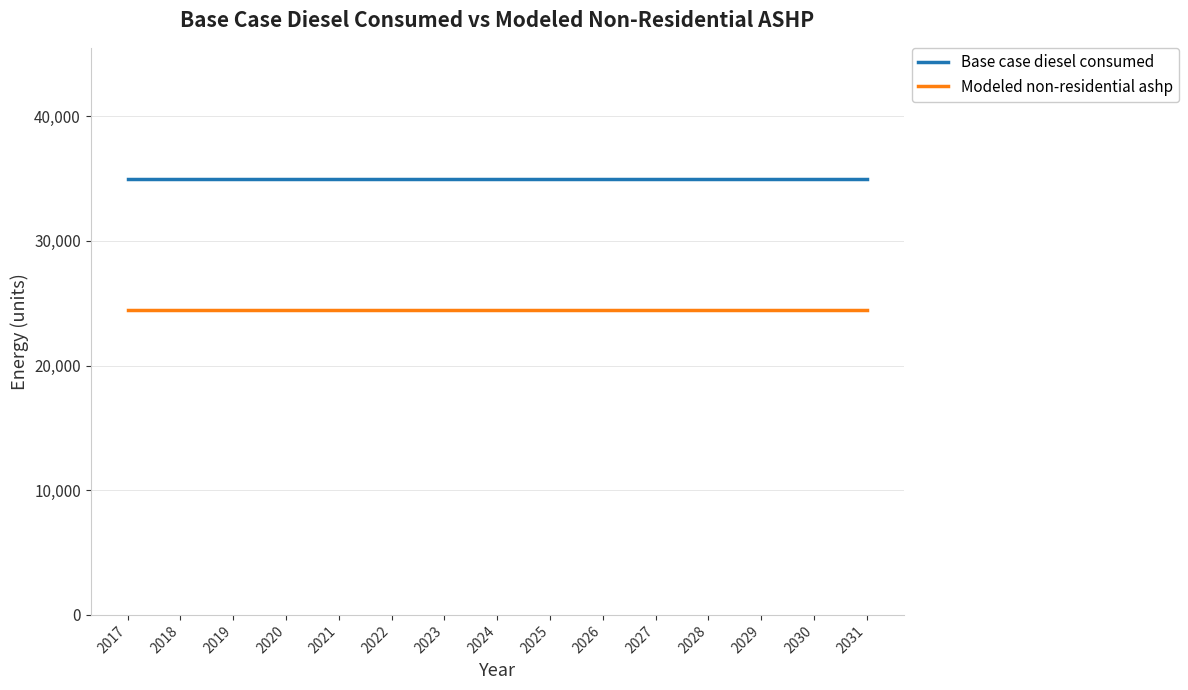

How many categories are shown in the chart?

15